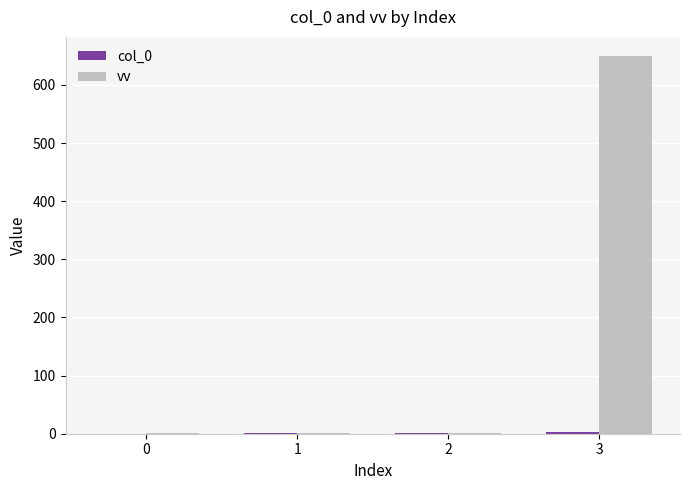

Between 1 and 3, which series saw the biggest shift?

vv